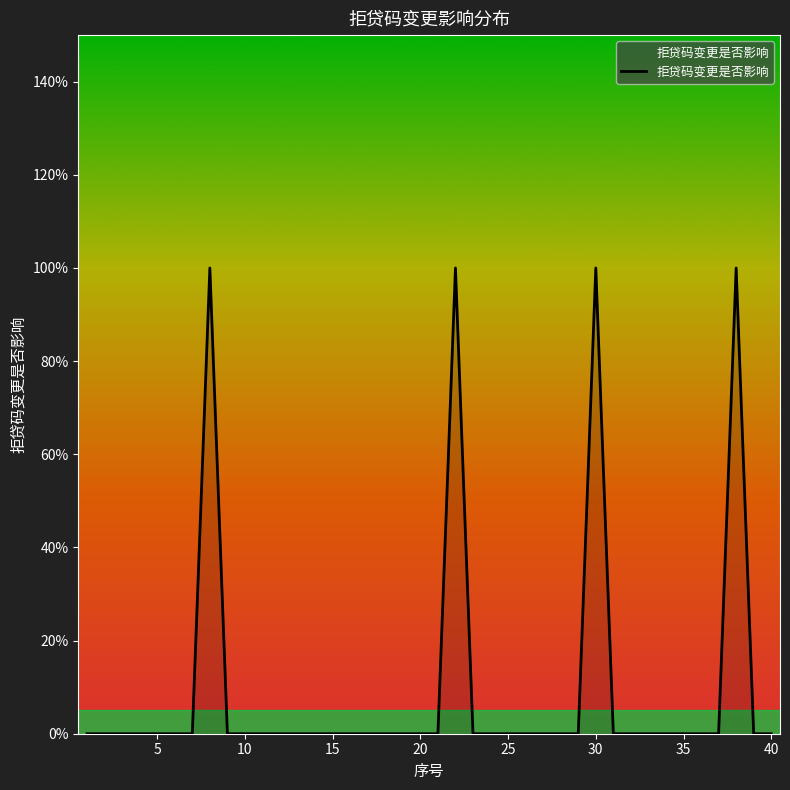

How many interior local peaks (higher than both neighbors) does the data have?

4